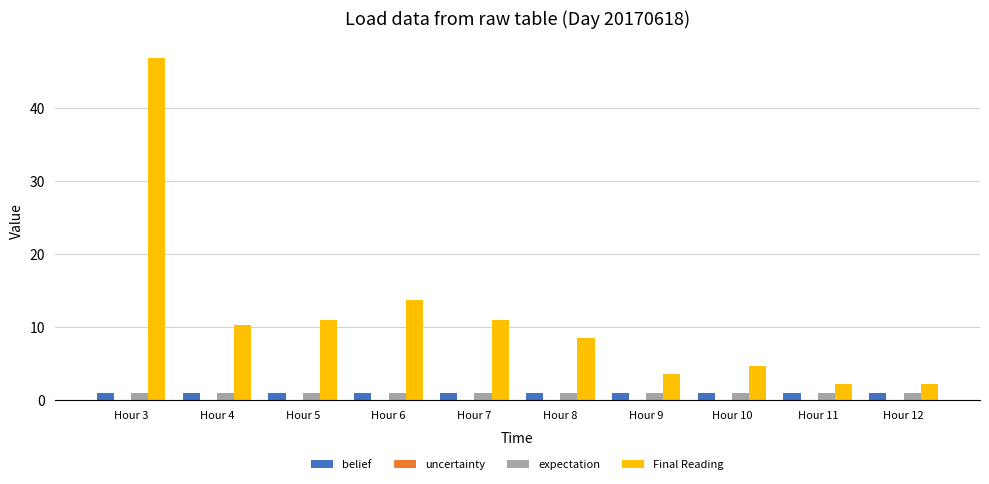

What is the total value across all series at Hour 7?

13.1